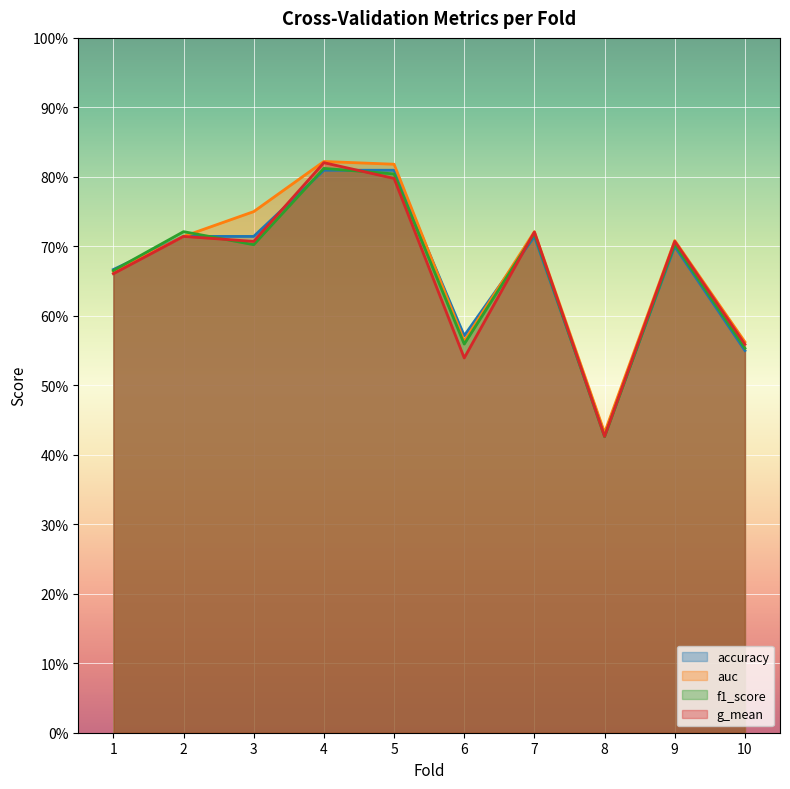

Rank the categories by auc value from lowest to highest.

8, 10, 6, 1, 9, 2, 7, 3, 5, 4